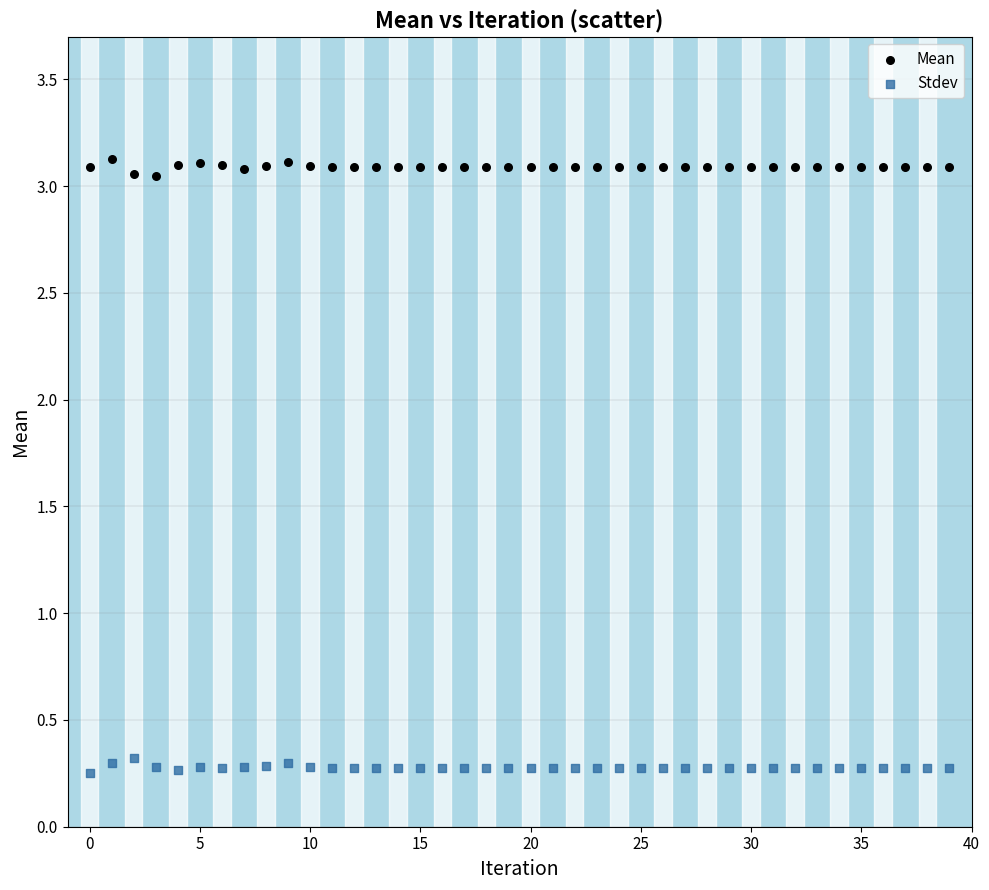

What are all the series names shown in the legend?

Mean, Stdev